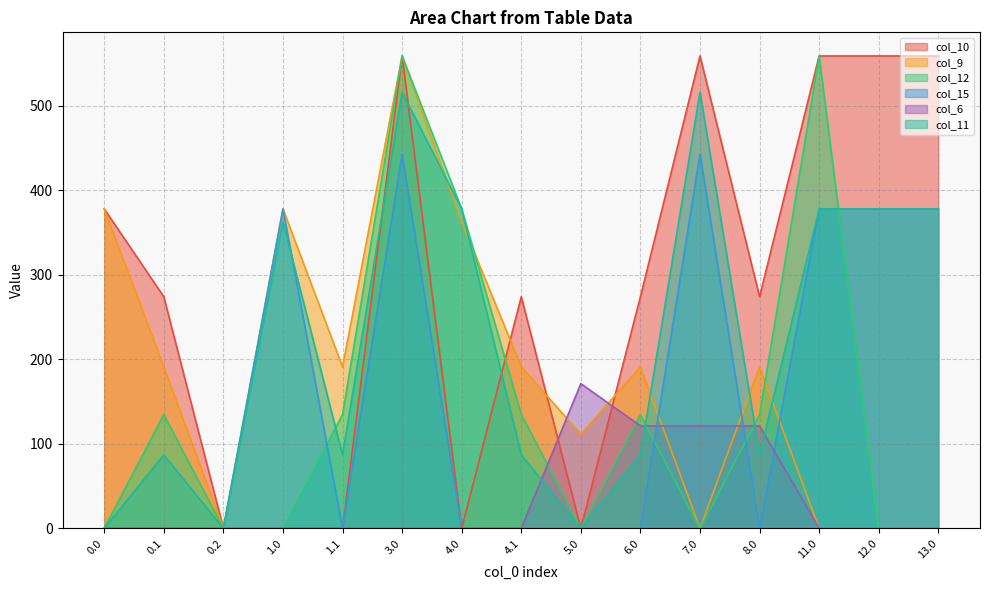

How many interior local valleys does the col_10 series have?

3